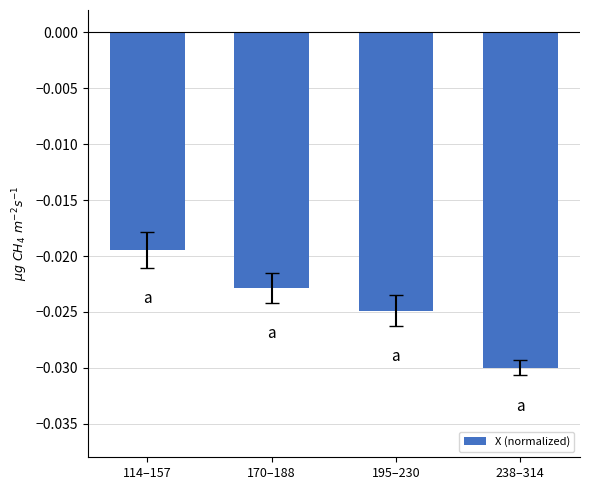

Between 195–230 and 238–314, which is larger?

195–230